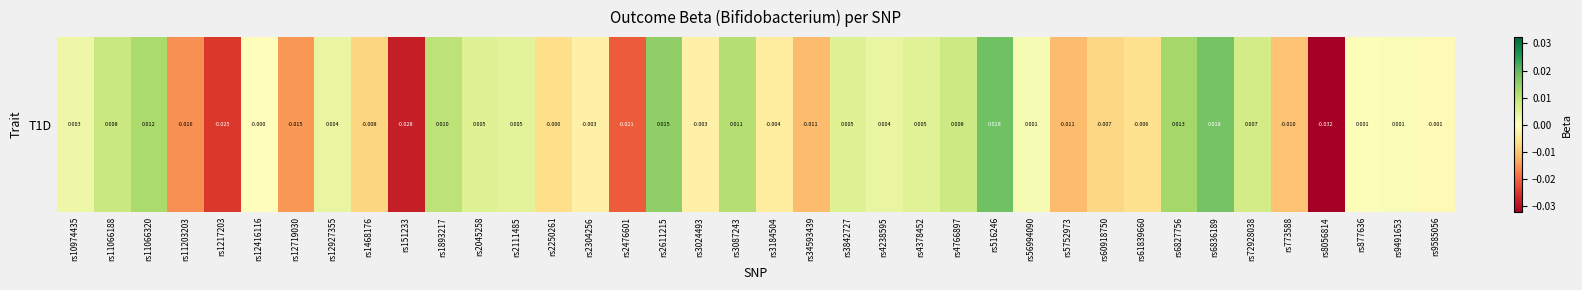

The value at rs1893217 is 0.0. True or false?

False